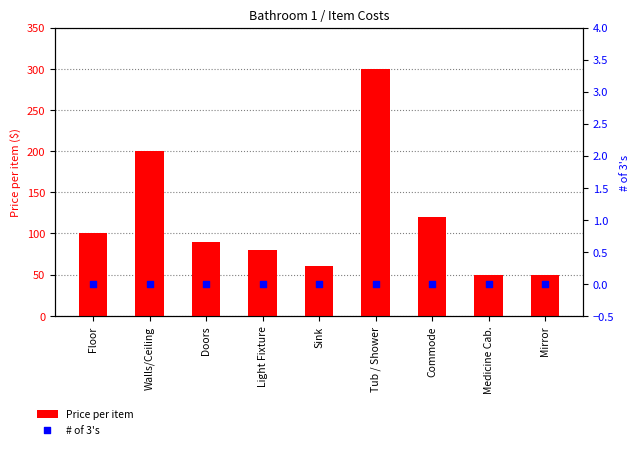

What are all the series names shown in the legend?

Price per item, # of 3's